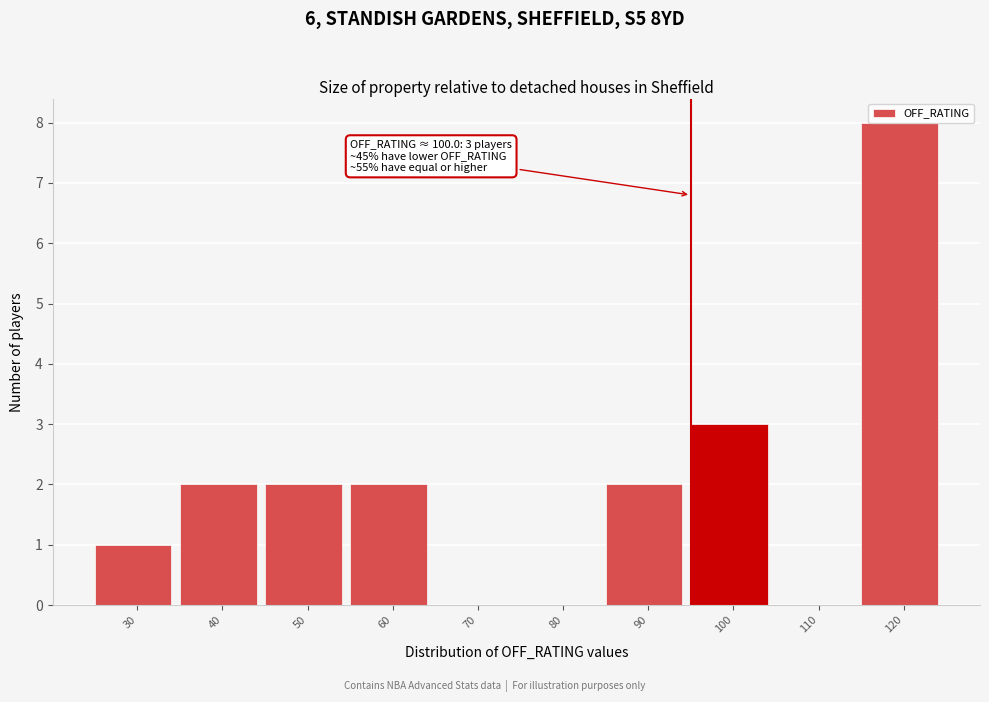

The chart shows a value of 0 at 30. True or false?

False